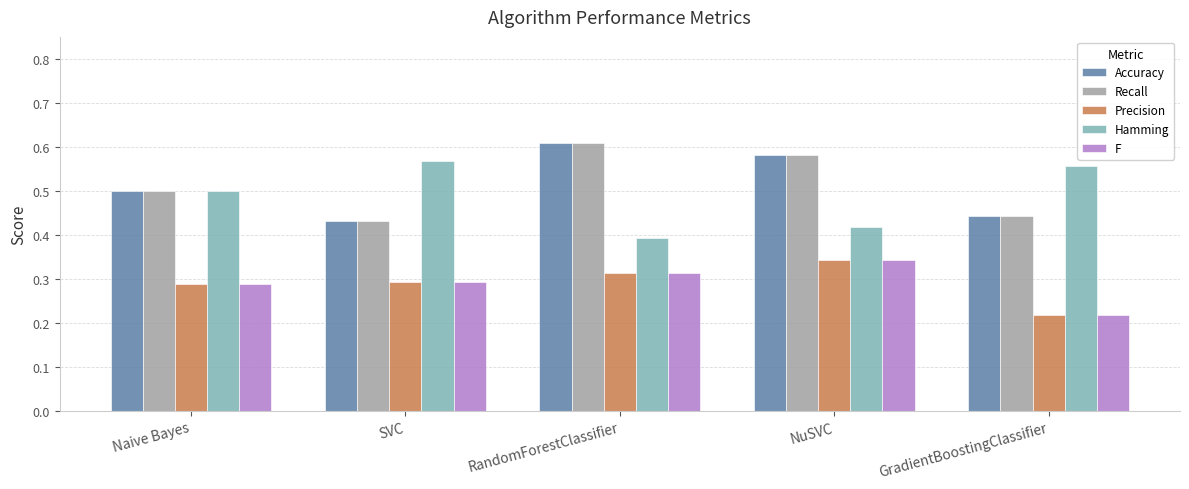

Is the value of Recall at NuSVC greater than the value of Accuracy at RandomForestClassifier?

No